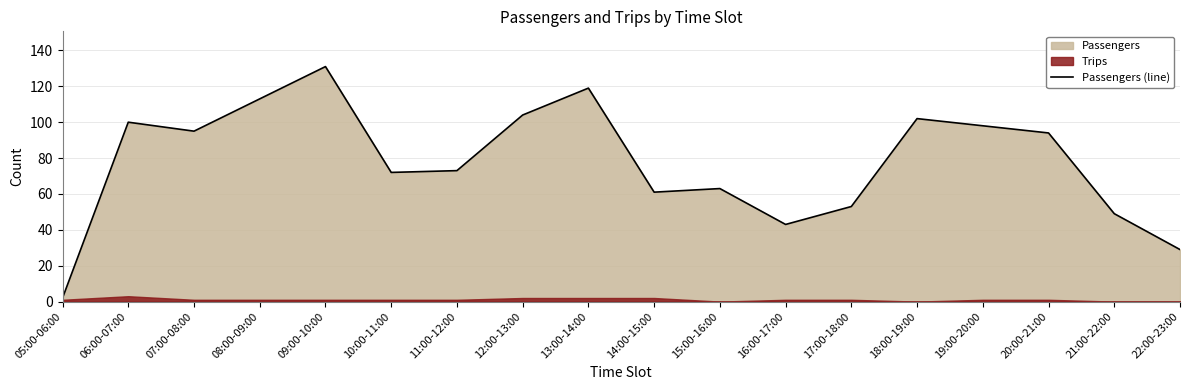

Reading left to right, list all the values displayed in this chart.

05:00-06:00=2	06:00-07:00=100	07:00-08:00=95	08:00-09:00=113	09:00-10:00=131	10:00-11:00=72	11:00-12:00=73	12:00-13:00=104	13:00-14:00=119	14:00-15:00=61	15:00-16:00=63	16:00-17:00=43	17:00-18:00=53	18:00-19:00=102	19:00-20:00=98	20:00-21:00=94	21:00-22:00=49	22:00-23:00=29